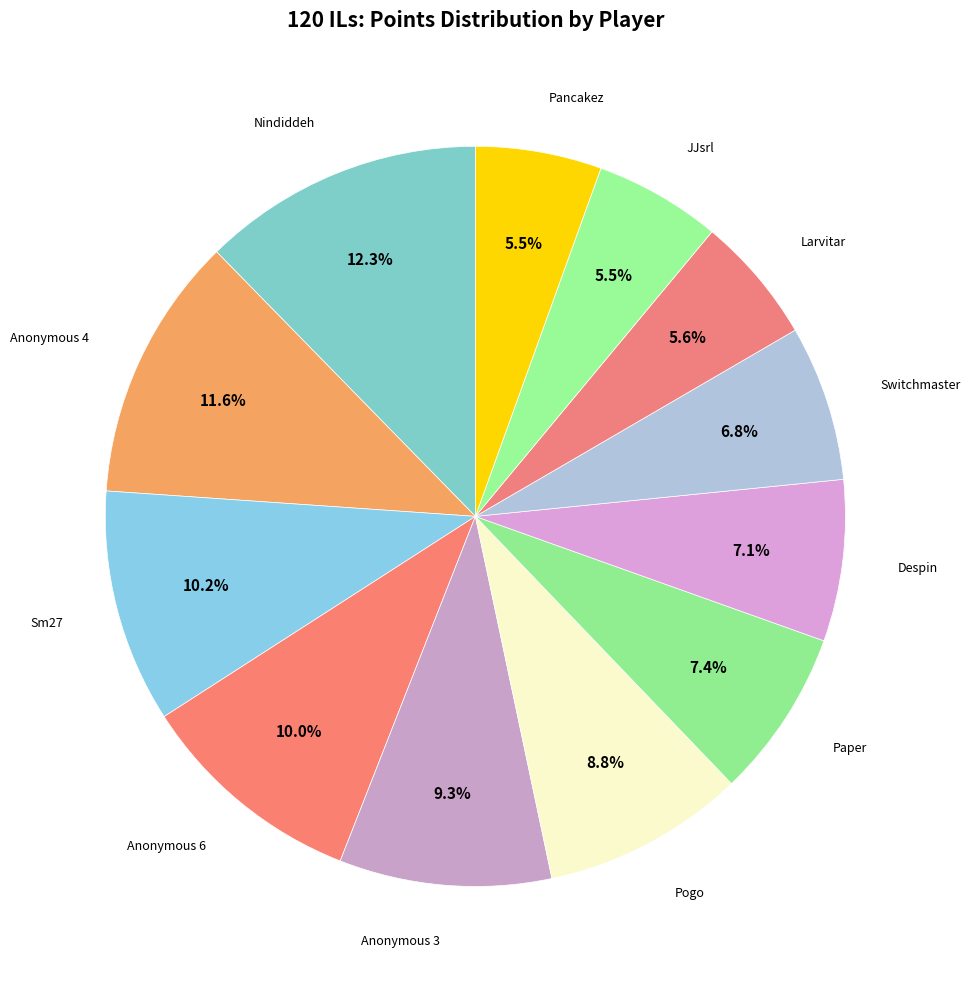

Is there a majority slice in this chart?

No